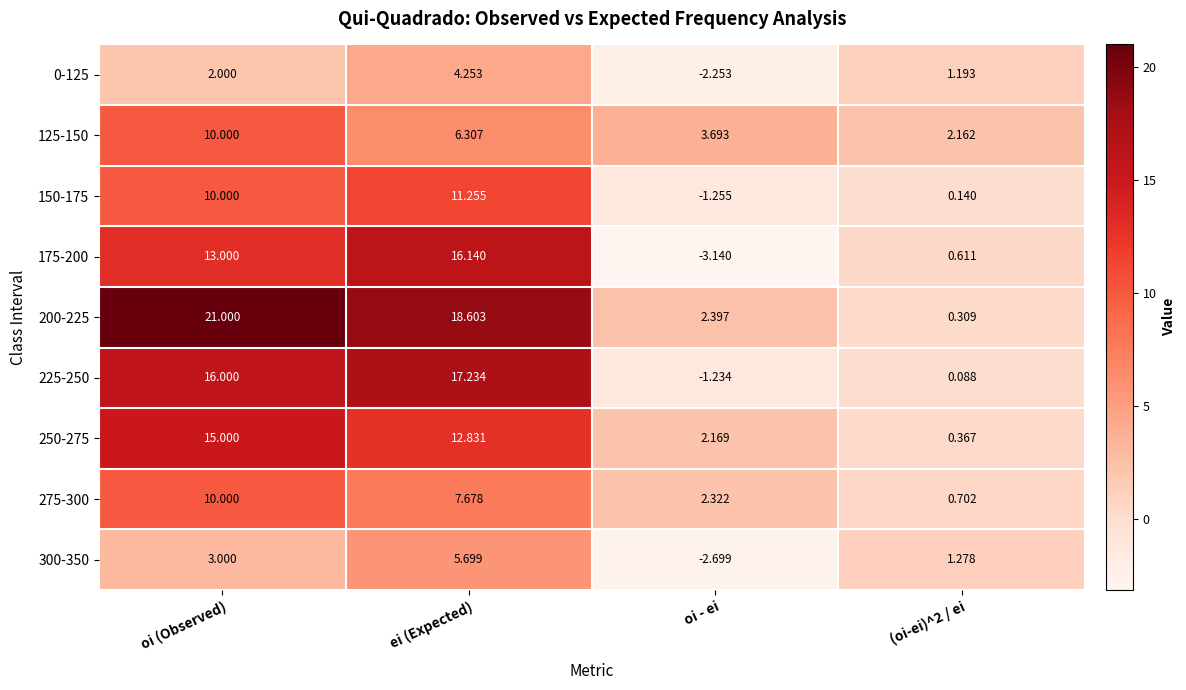

Is the value of 150-175 at (oi-ei)^2 / ei greater than the value of 175-200 at (oi-ei)^2 / ei?

No